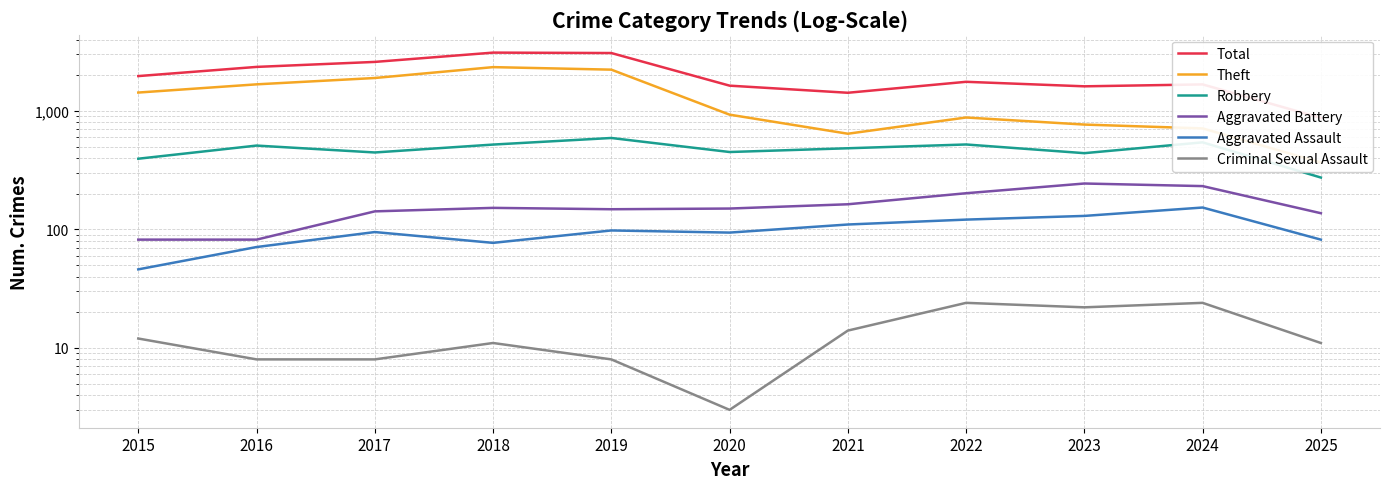

What is the difference between the second highest and minimum values in the Aggravated Battery series?

150